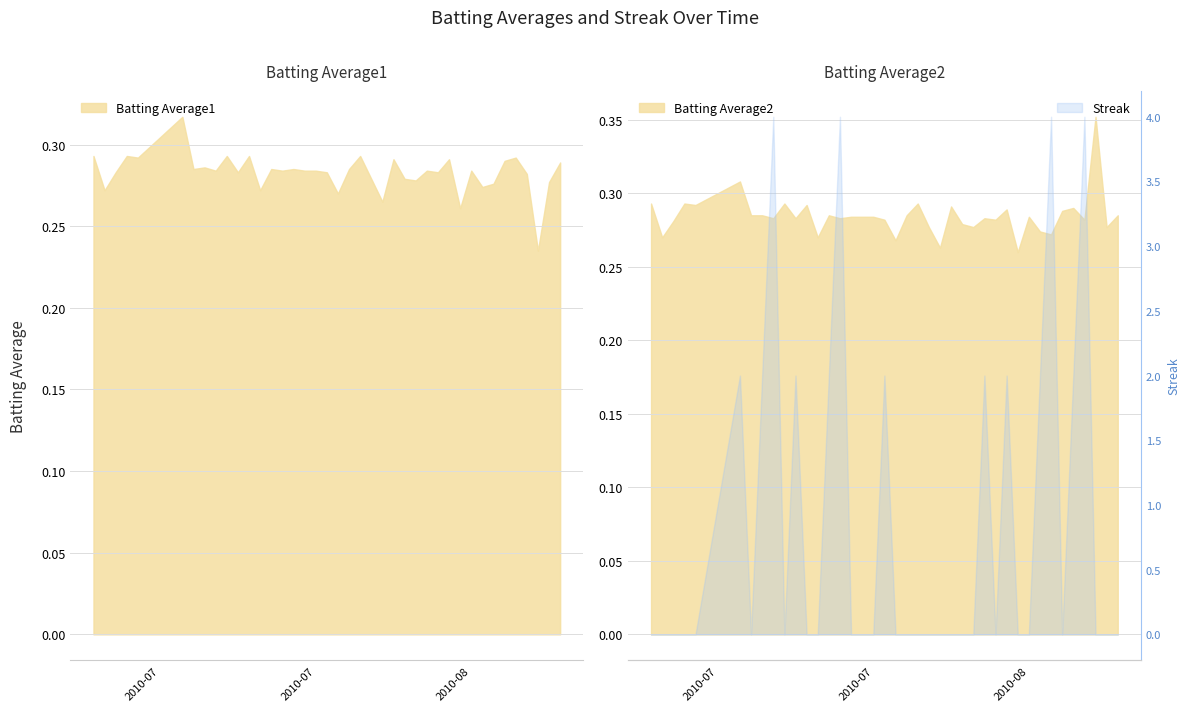

What is the highest value of the Streak series?

4